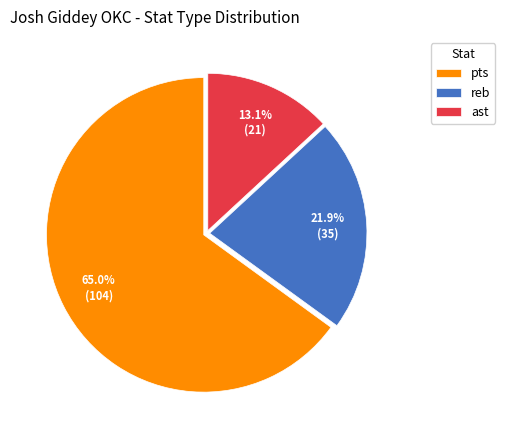

To the nearest percent, what is the difference between the largest and smallest slice percentages?

52%